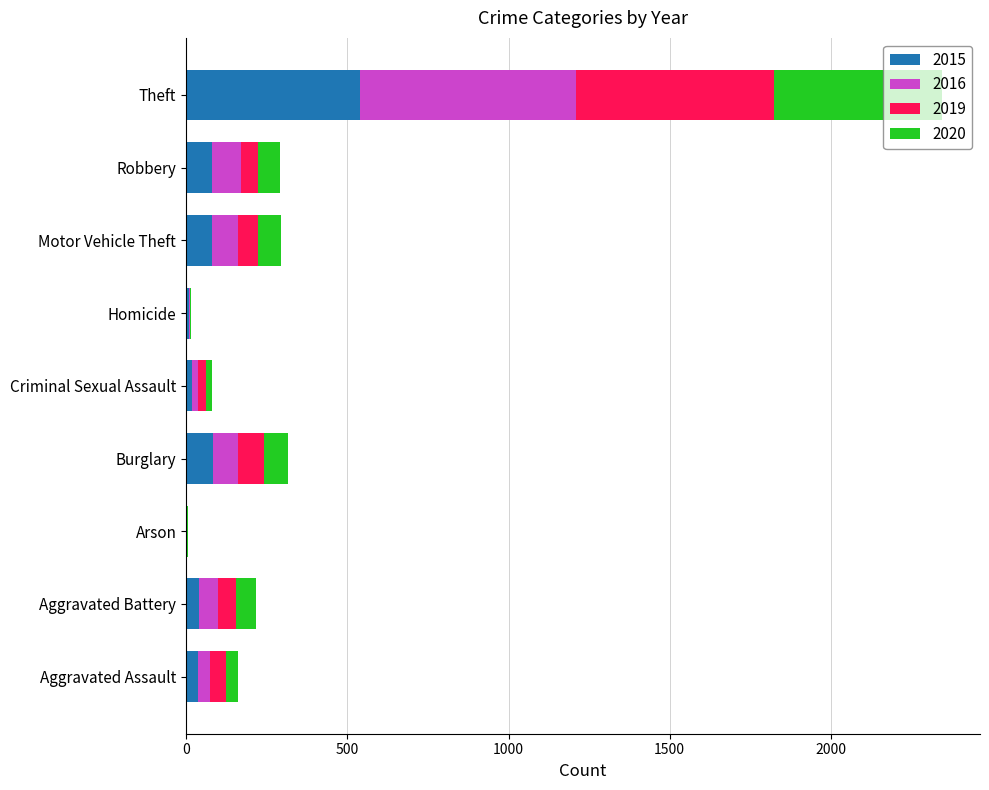

Which category has the highest value in the 2015 series?

Theft